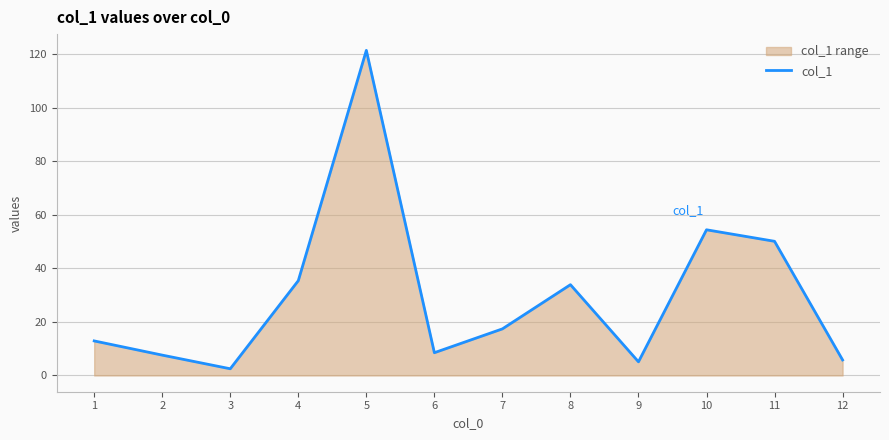

At which label does the data first exceed 17?

4